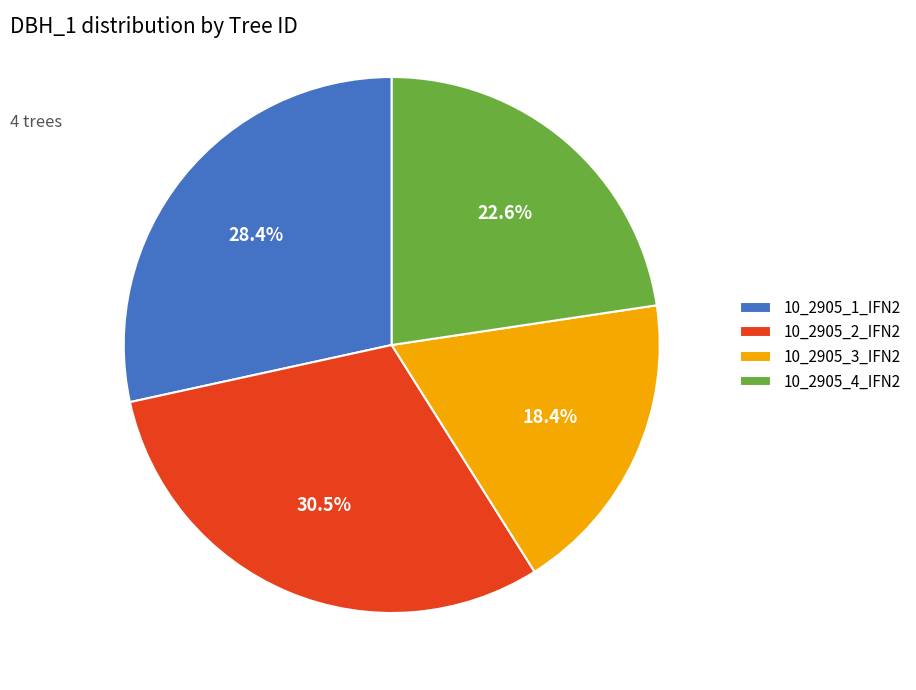

Rank the categories by value from lowest to highest.

10_2905_3_IFN2, 10_2905_4_IFN2, 10_2905_1_IFN2, 10_2905_2_IFN2